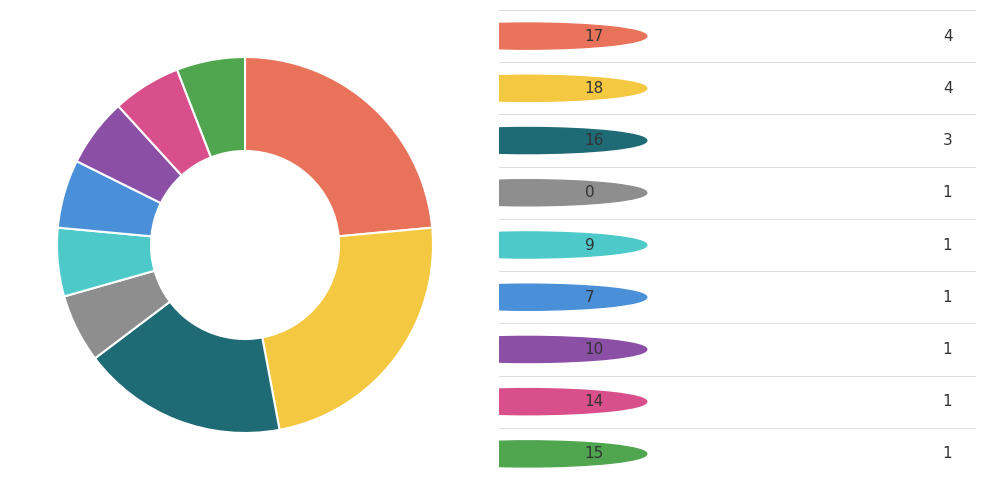

Is there a majority slice in this chart?

No